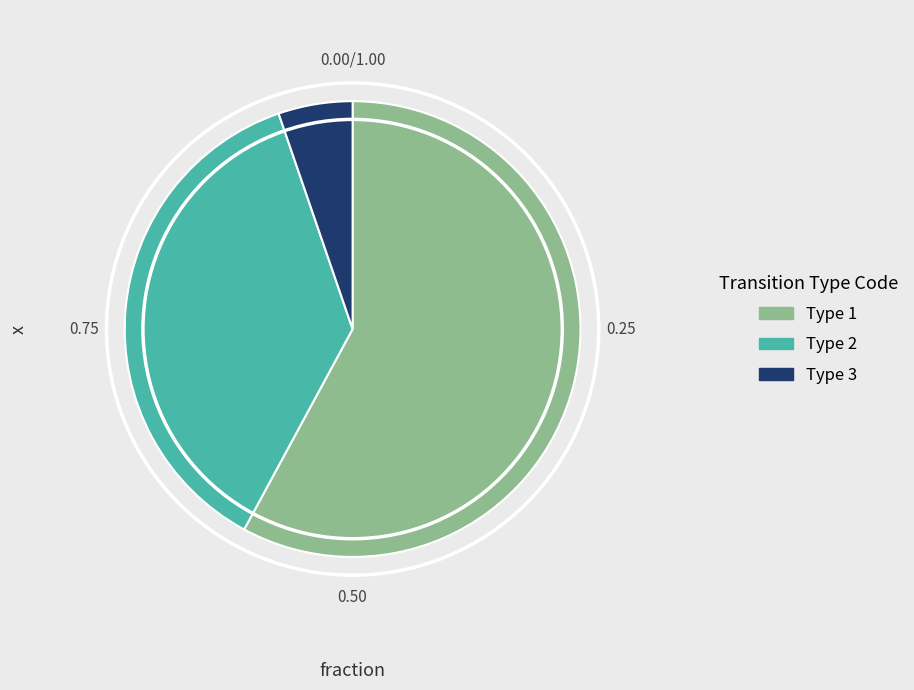

Is it true that Type 3 is 5% of the pie?

True